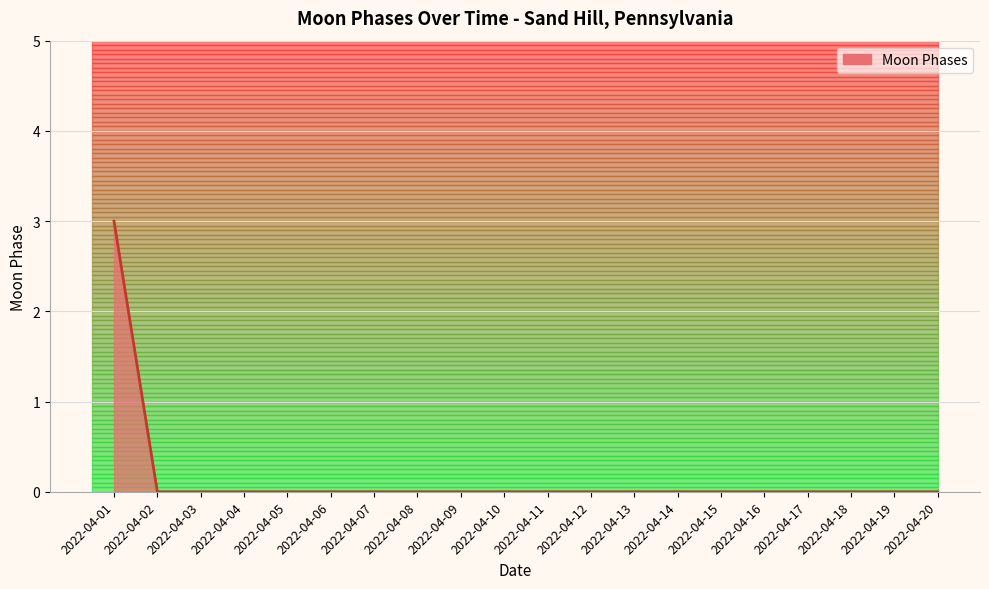

Does the chart have visible grid lines?

Yes